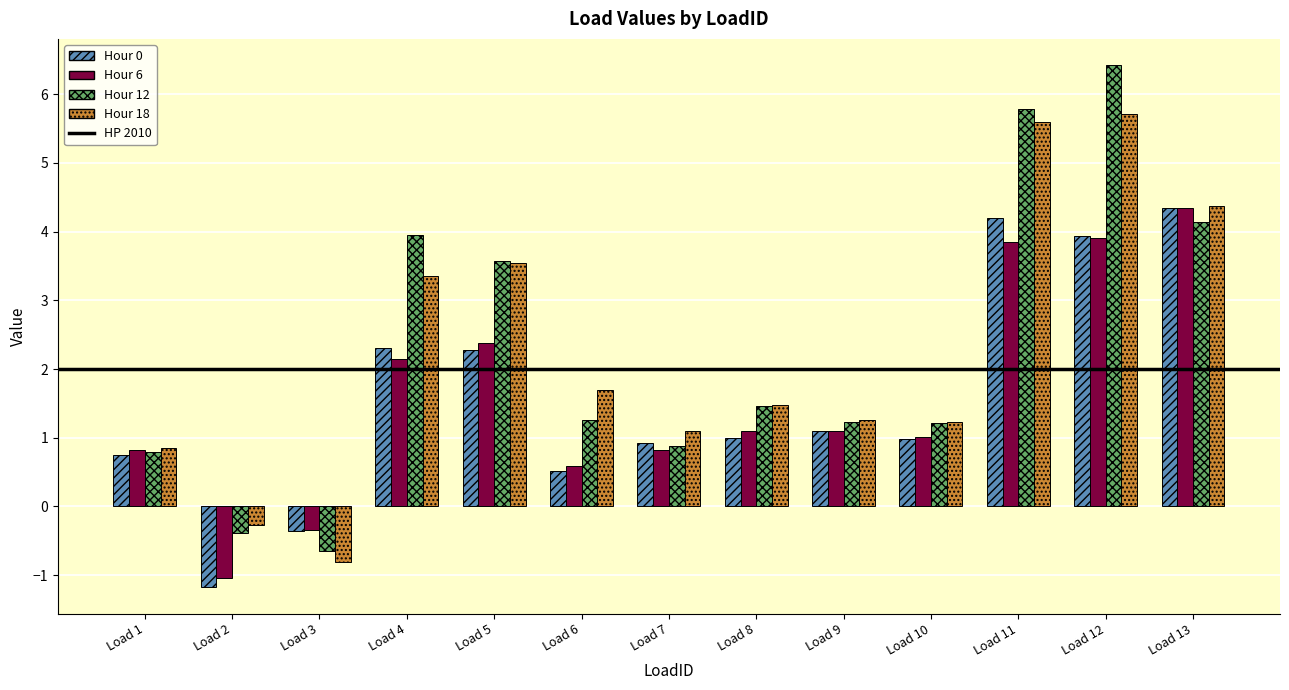

Which series has the widest spread of values?

Hour 12